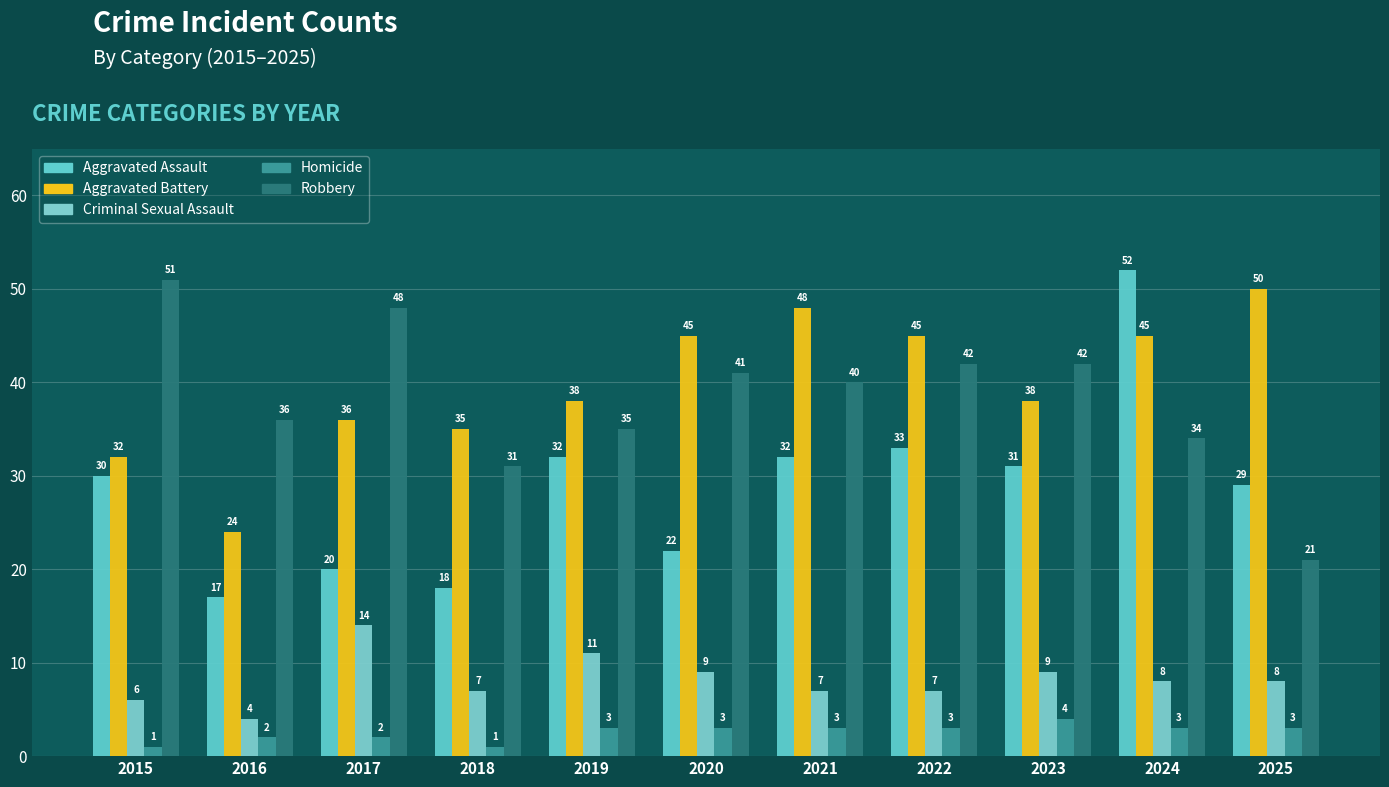

Which has a higher value, 2015 or 2023?

2023